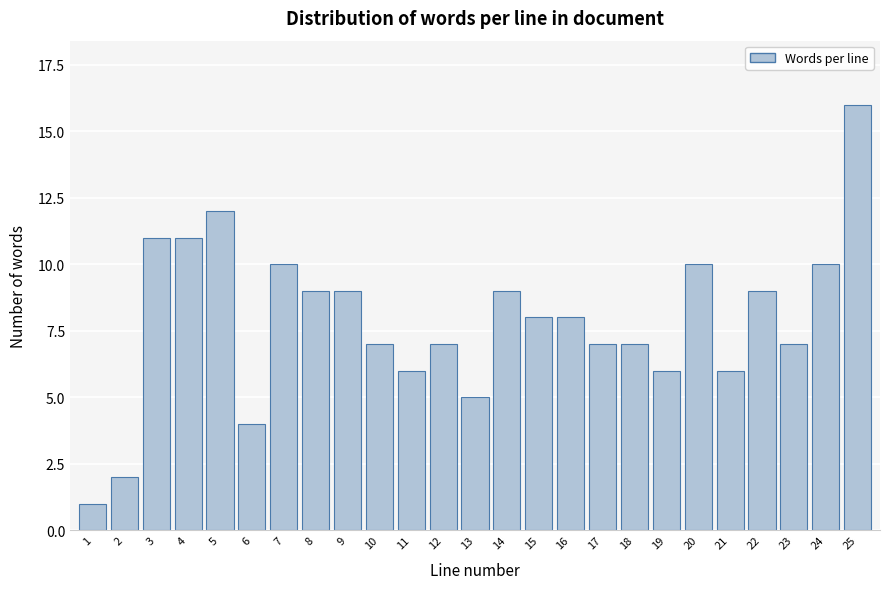

Reading left to right, what are all the values shown in this chart?

1	2	11	11	12	4	10	9	9	7	6	7	5	9	8	8	7	7	6	10	6	9	7	10	16